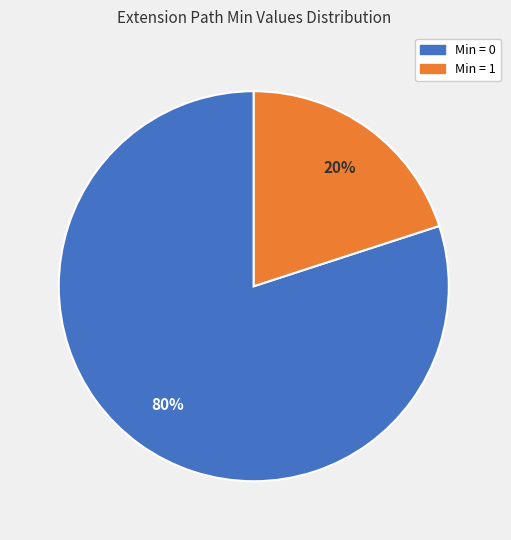

Does any single category account for the majority?

Yes